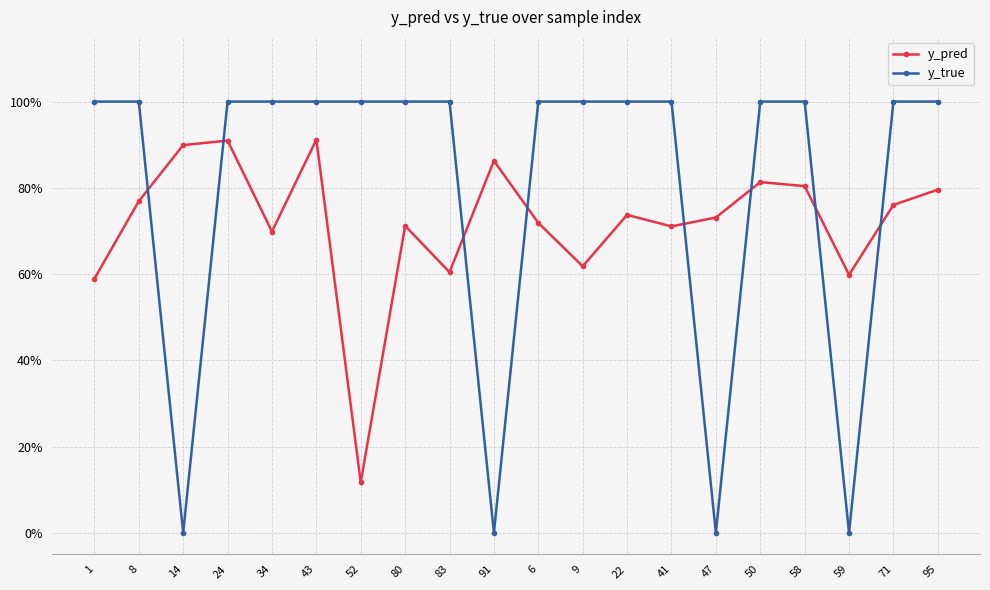

Rank the series by their average value, from highest to lowest.

y_true, y_pred